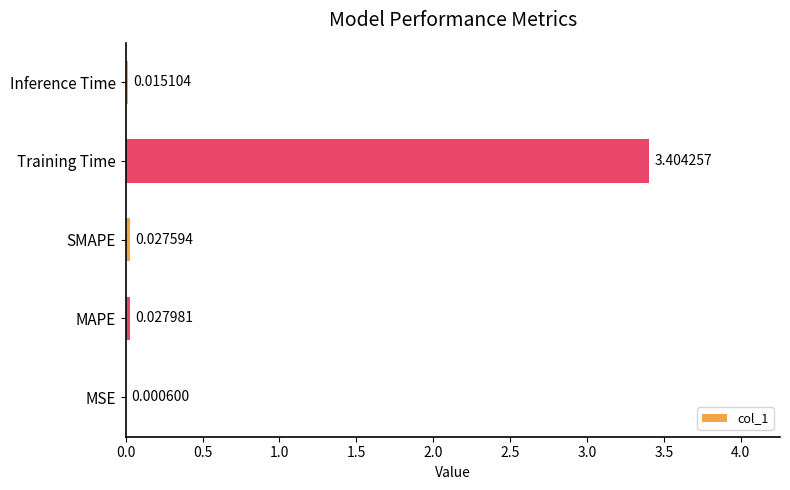

Which category has the highest value across all series?

Training Time